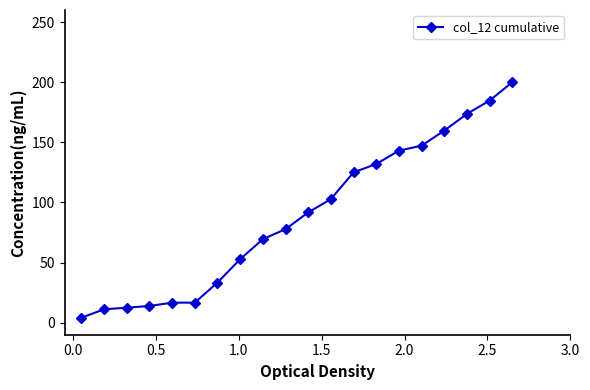

What is the average value?

88.4